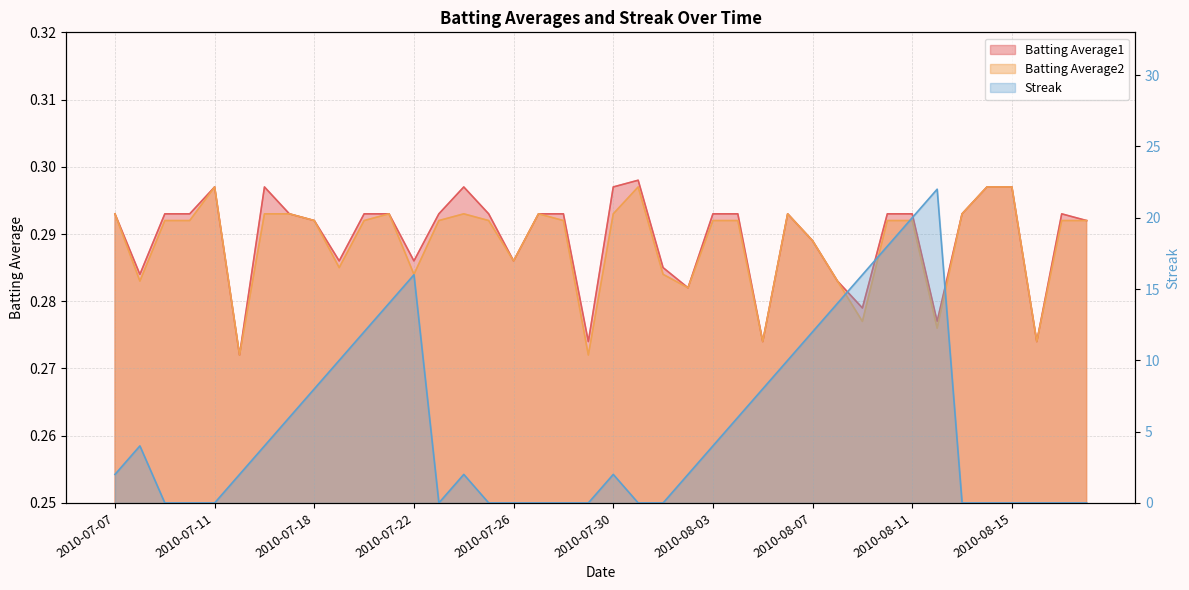

Between which two adjacent categories do Batting Average1 and Streak first intersect?

2010-07-08 and 2010-07-09